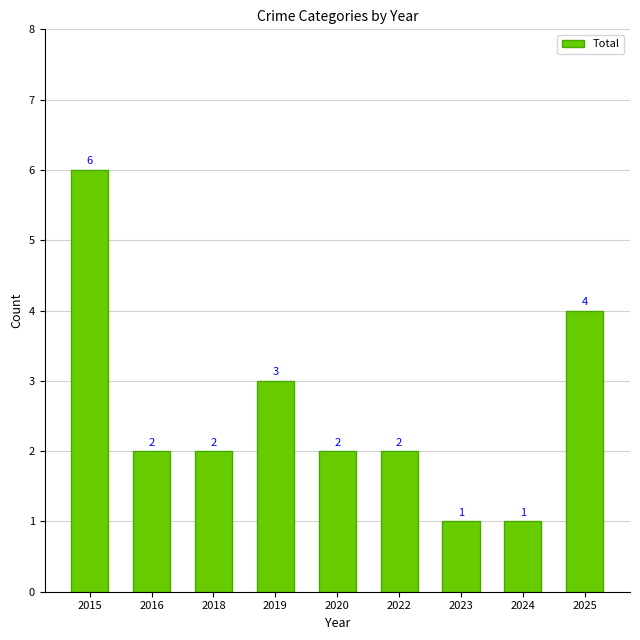

Approximately how many times larger is the value at 2016 compared to 2023?

2.0